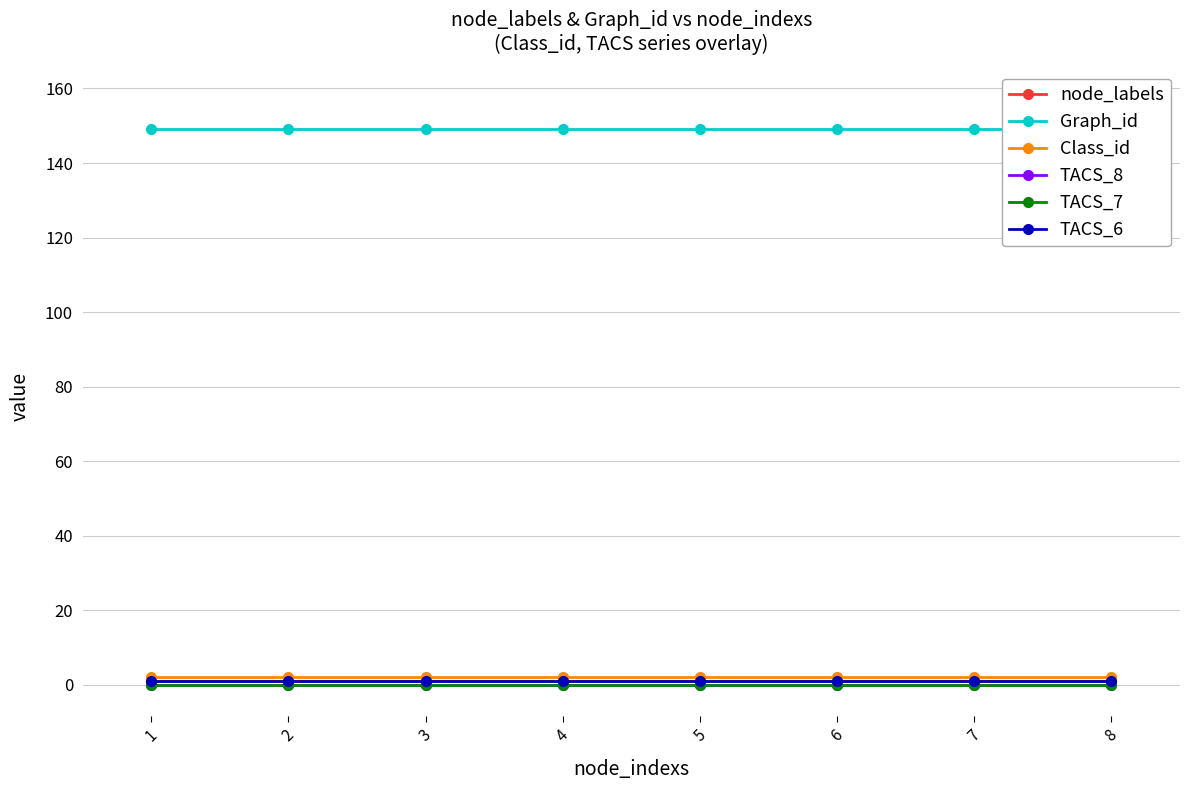

True or false: Class_id and node_labels cross at least once.

False